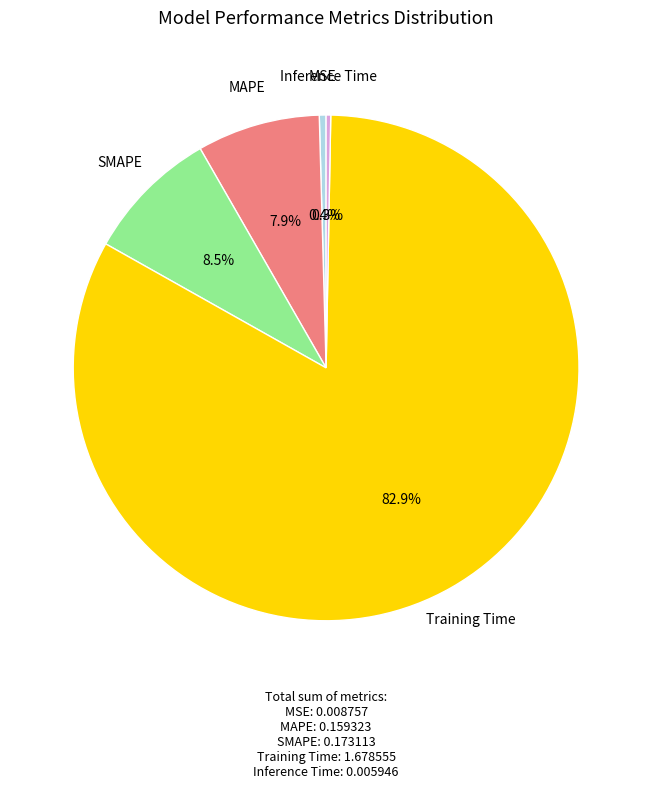

What is the total percentage of MSE and Inference Time?

0.7%